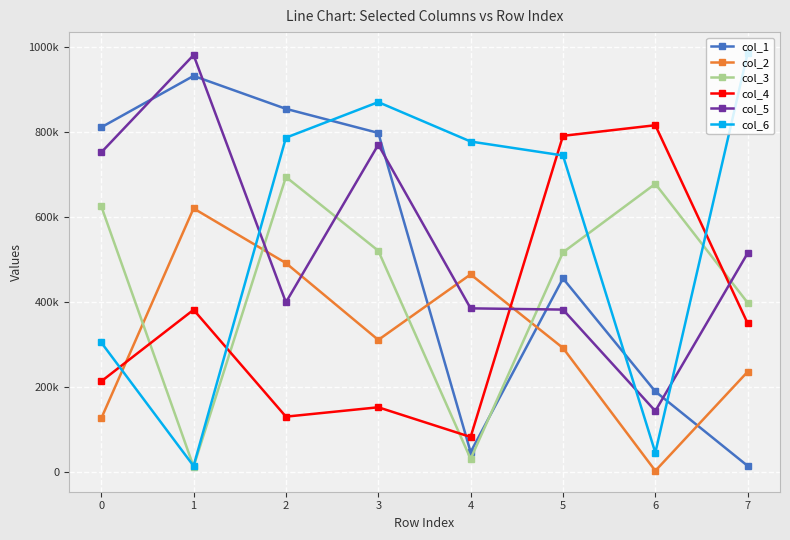

What is the highest value of the col_1 series?

931676